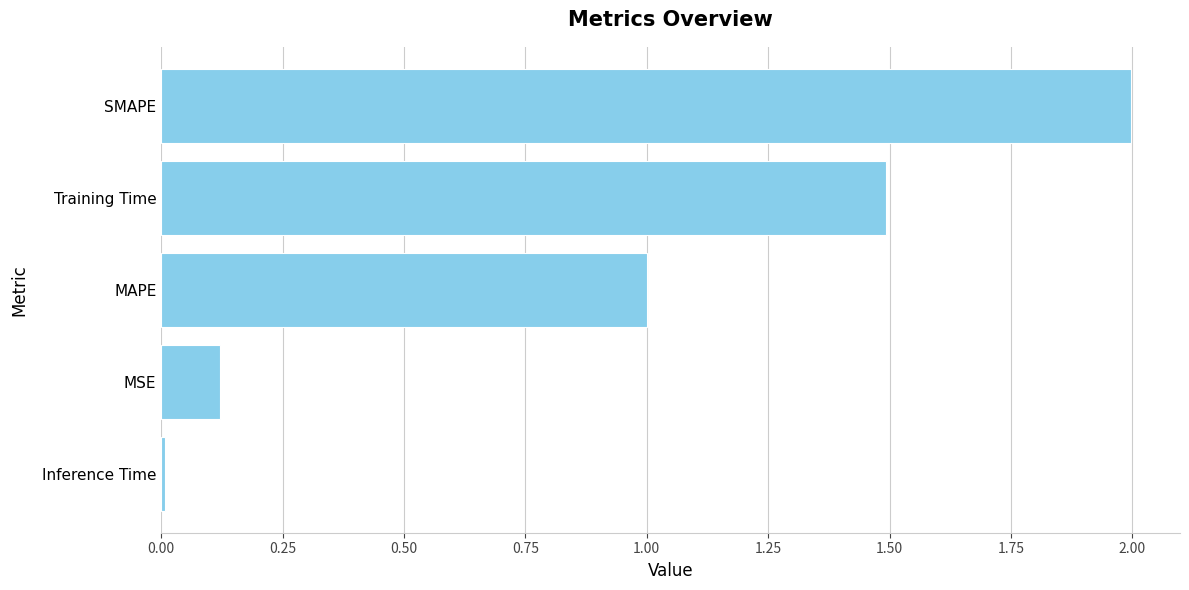

What is the greatest value displayed?

2.0